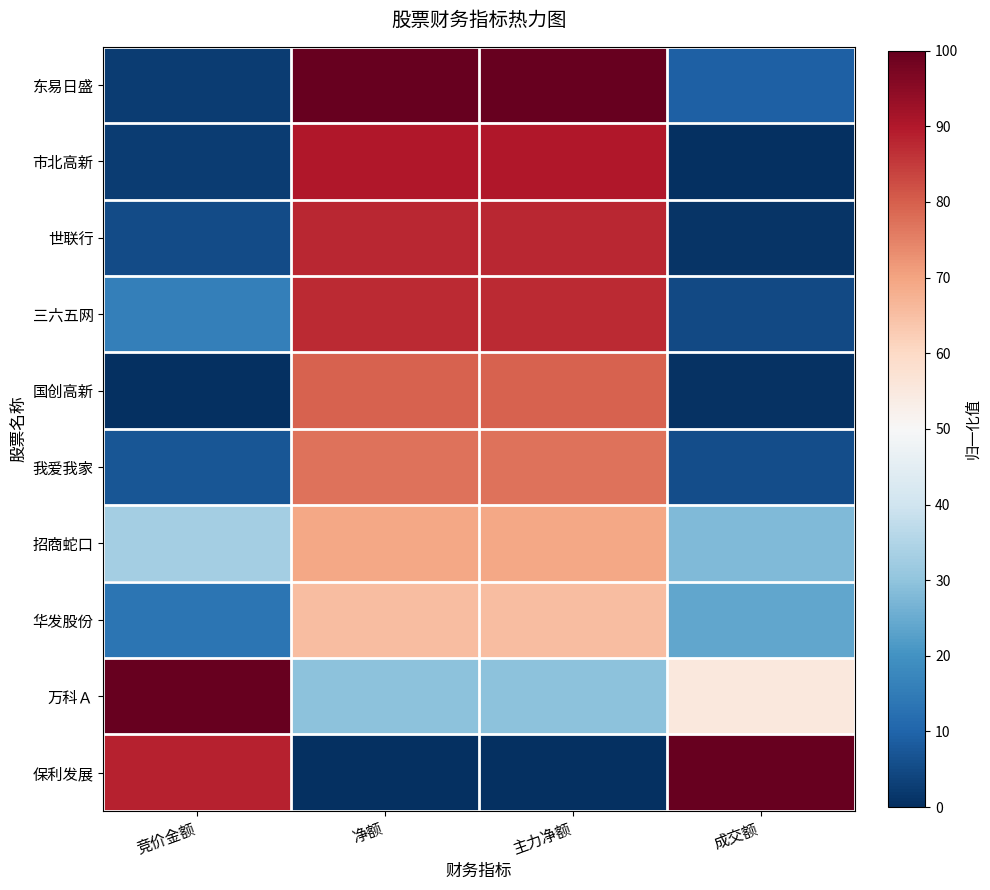

Reading left to right, transcribe all the data shown in this chart.

东易日盛: 竞价金额=0.0	净额=1.0	主力净额=1.0	成交额=0.1
市北高新: 竞价金额=0.0	净额=0.9	主力净额=0.9	成交额=0.0
世联行: 竞价金额=0.1	净额=0.9	主力净额=0.9	成交额=0.0
三六五网: 竞价金额=0.2	净额=0.9	主力净额=0.9	成交额=0.0
国创高新: 竞价金额=0.0	净额=0.8	主力净额=0.8	成交额=0.0
我爱我家: 竞价金额=0.1	净额=0.8	主力净额=0.8	成交额=0.1
招商蛇口: 竞价金额=0.3	净额=0.7	主力净额=0.7	成交额=0.3
华发股份: 竞价金额=0.1	净额=0.7	主力净额=0.7	成交额=0.2
万科Ａ: 竞价金额=1.0	净额=0.3	主力净额=0.3	成交额=0.6
保利发展: 竞价金额=0.9	净额=0.0	主力净额=0.0	成交额=1.0